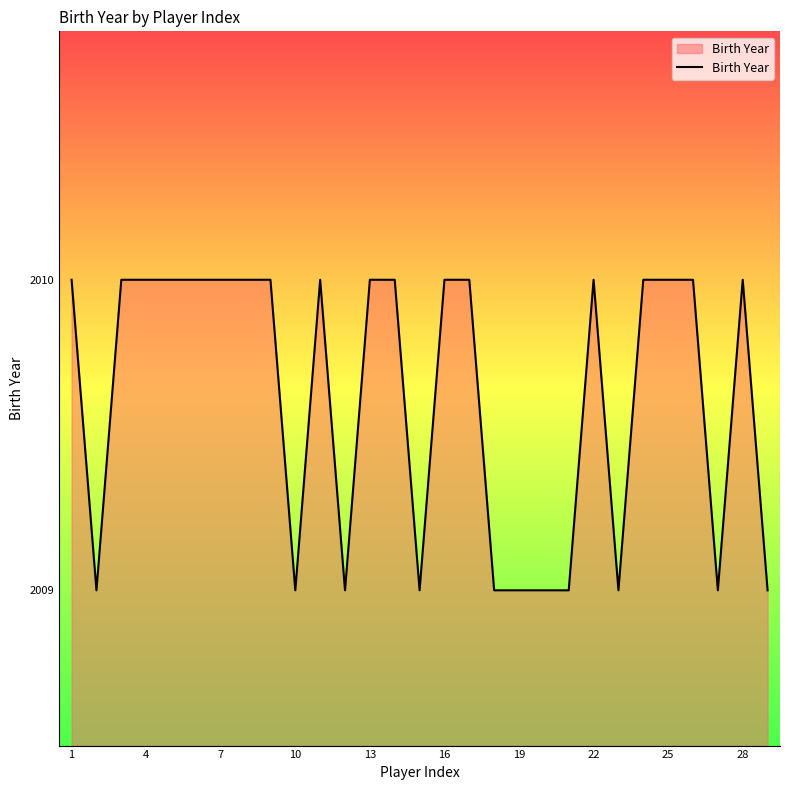

What is the smallest value displayed?

2009